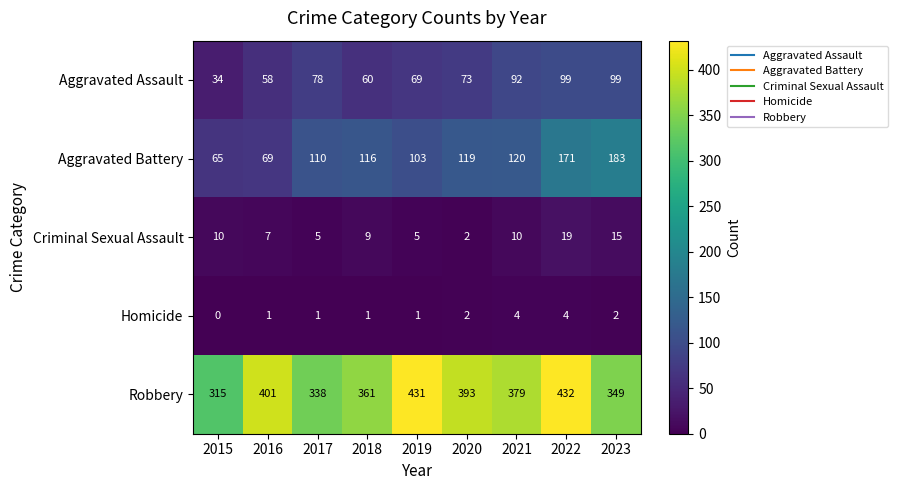

The Robbery series shows 481 at 2018. True or false?

False